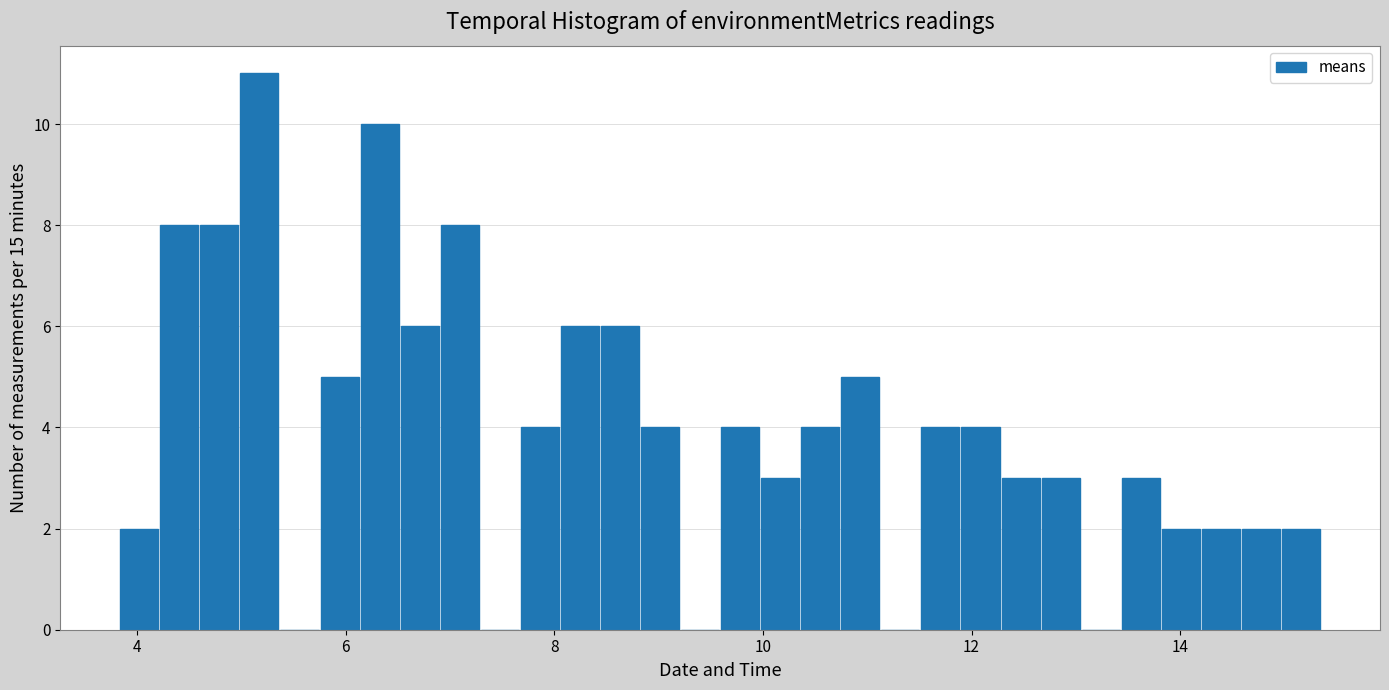

Around what value on the x-axis is the tallest bar? Give the approximate position of its centre, as read against the axis.

5.2